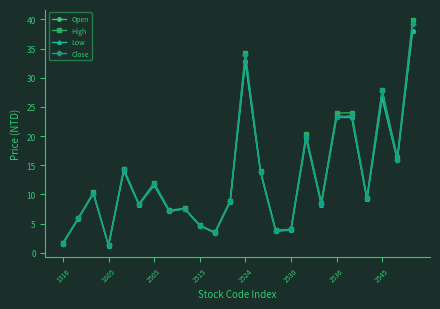

Which series has the largest range (max minus min)?

High